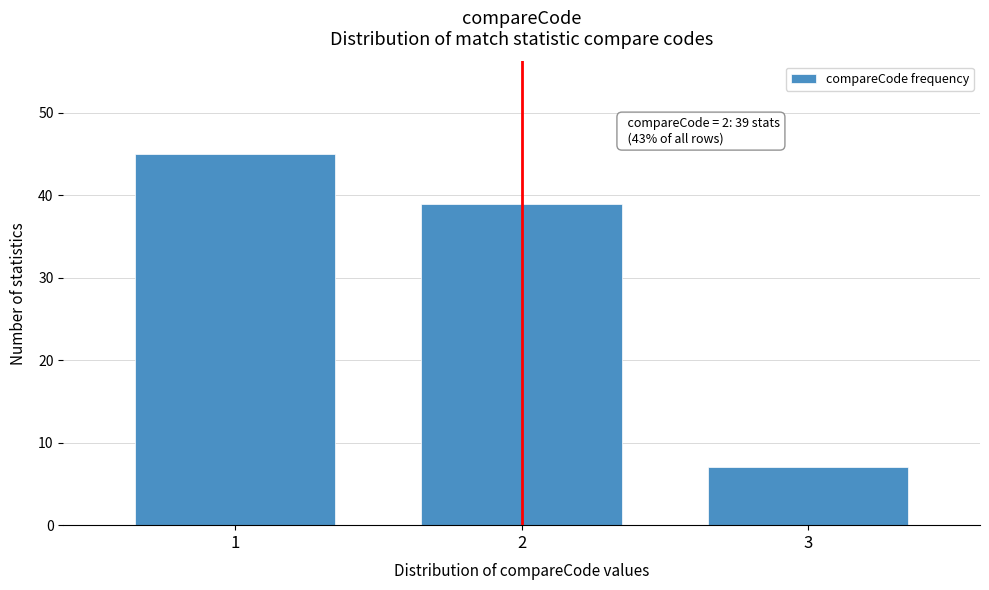

Reading left to right, transcribe all the data shown in this chart.

1=45	2=39	3=7